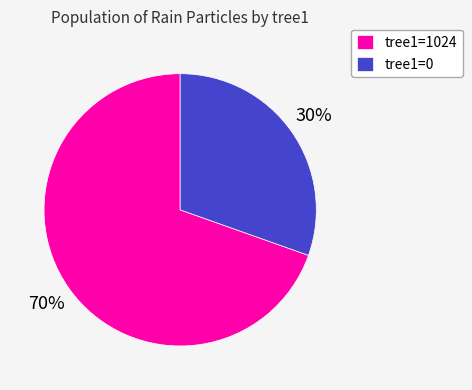

To the nearest percent, what is the average slice percentage?

50%